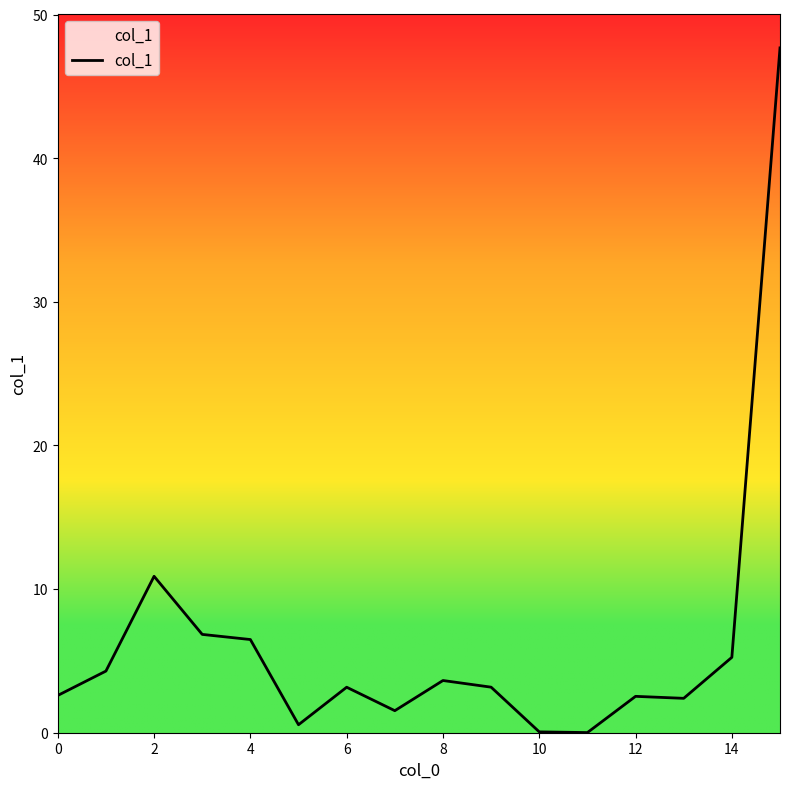

What is the maximum value shown in the chart?

47.7